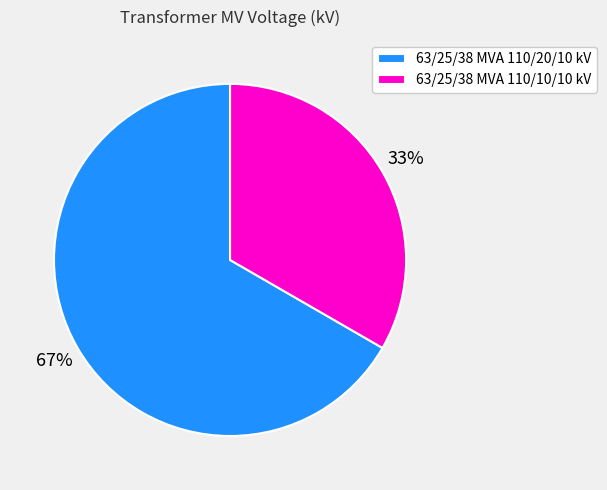

To the nearest percent, what percentage of the pie is 63/25/38 MVA 110/10/10 kV?

33%